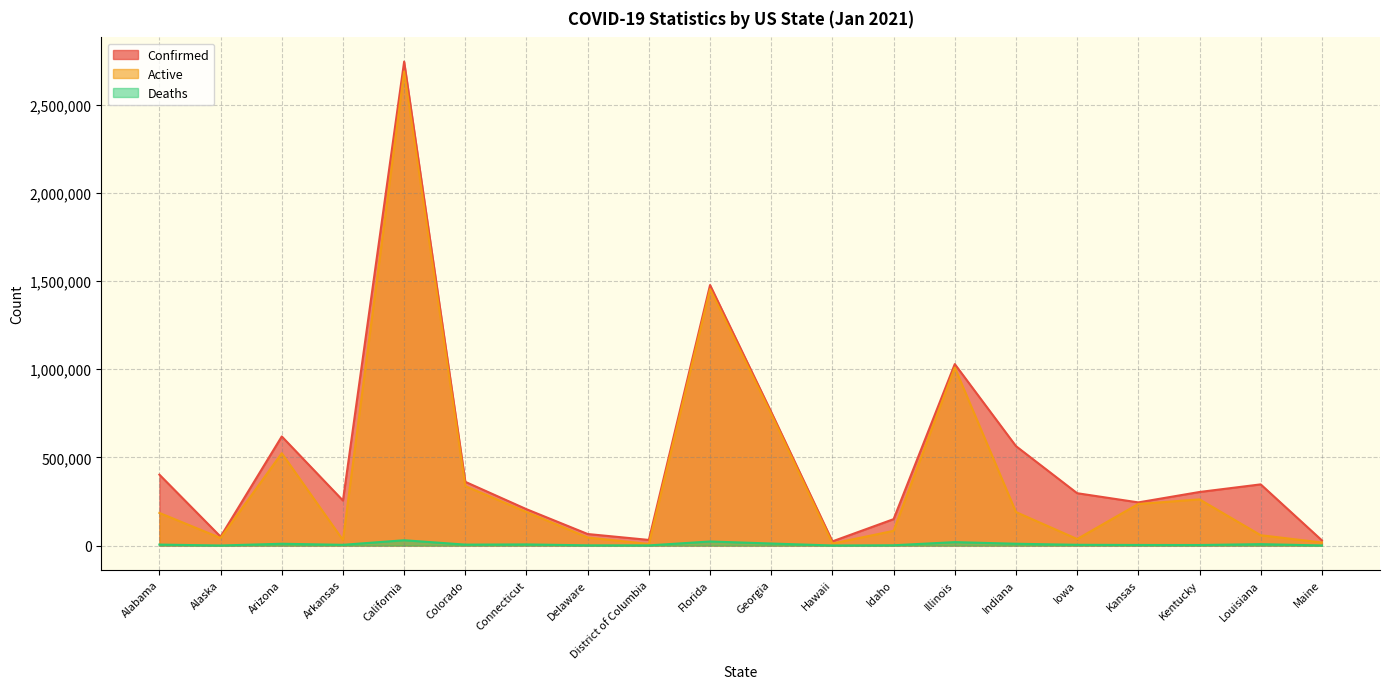

What is the sum of the Deaths values at Indiana and Louisiana?

18020